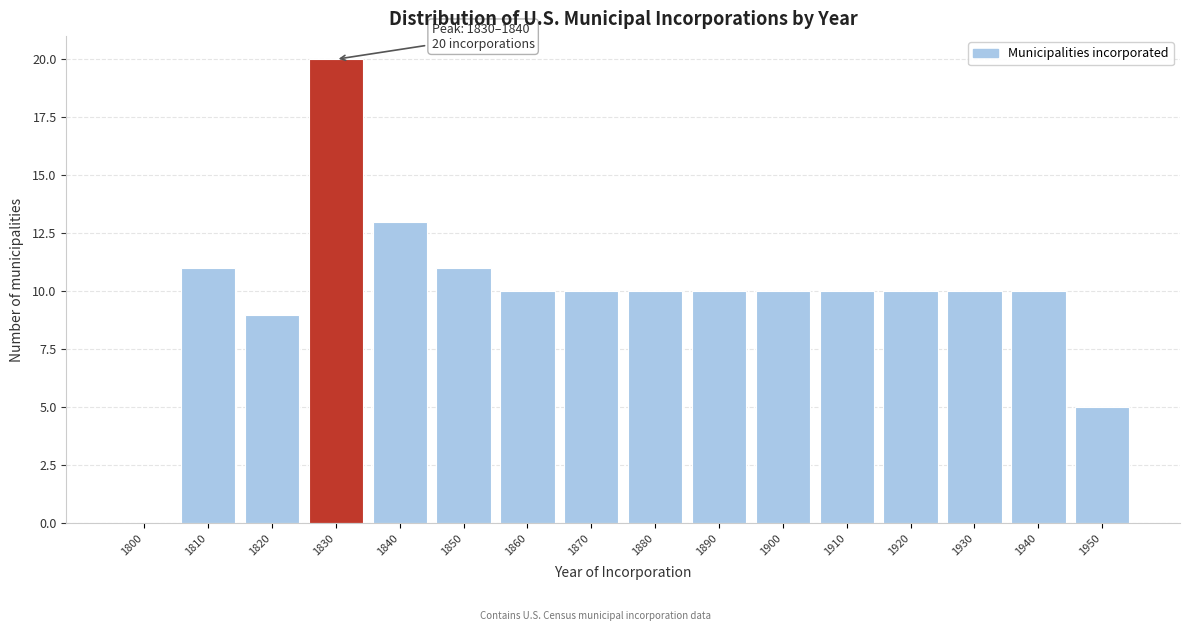

Reading left to right, what are all the values shown in this chart?

1800=0	1810=11	1820=9	1830=20	1840=13	1850=11	1860=10	1870=10	1880=10	1890=10	1900=10	1910=10	1920=10	1930=10	1940=10	1950=5